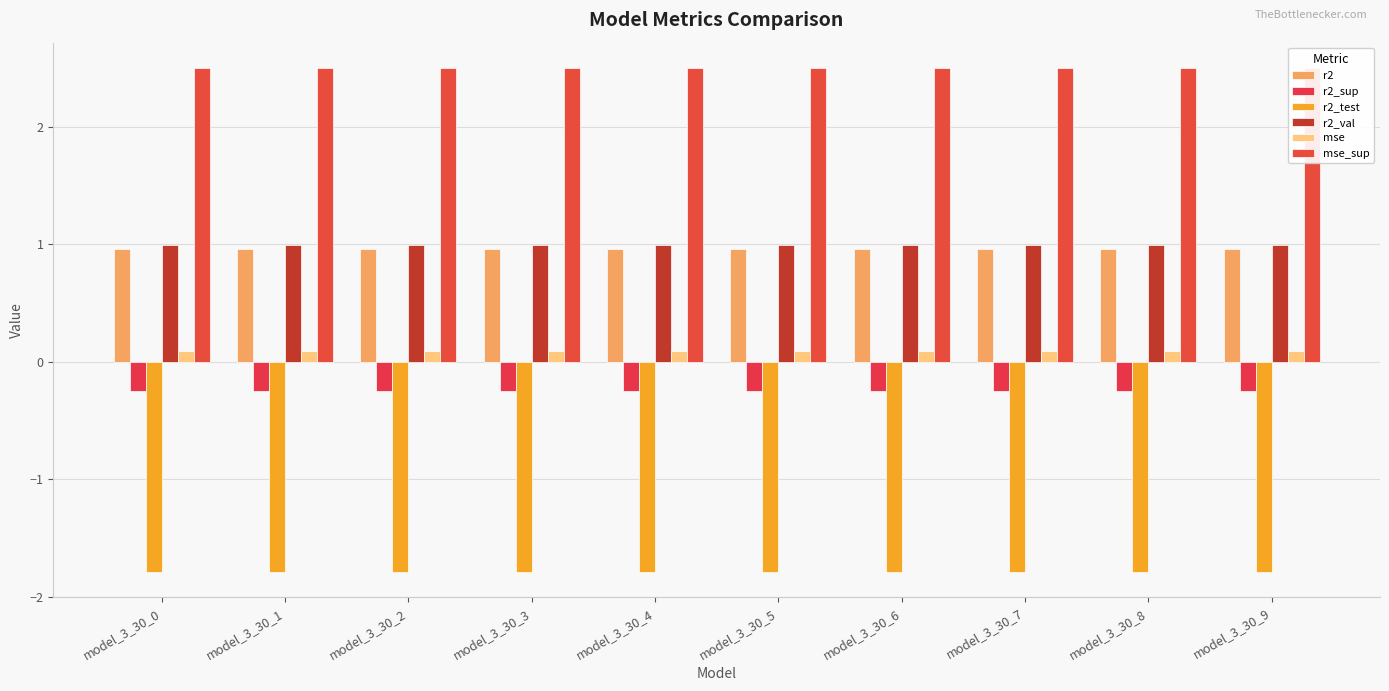

Where is r2_val nearest to the value 0?

model_3_30_0